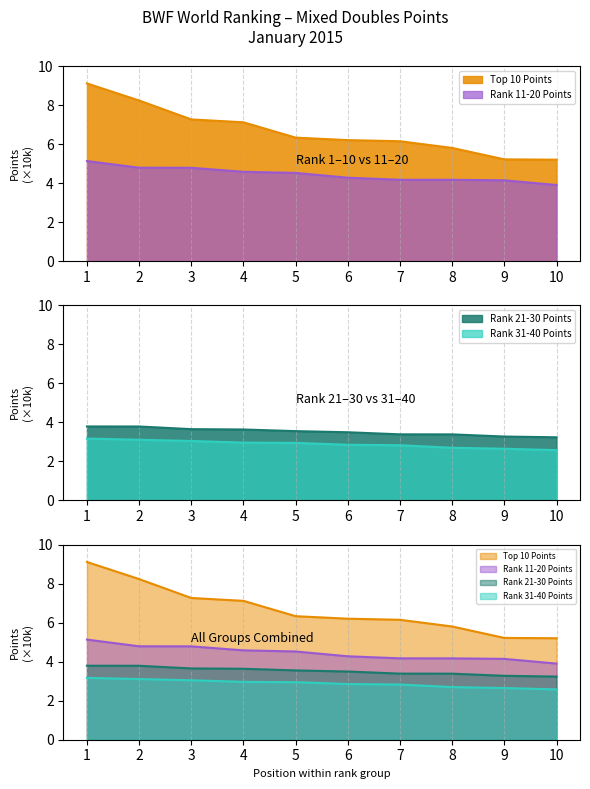

How many lines are shown in the chart?

4